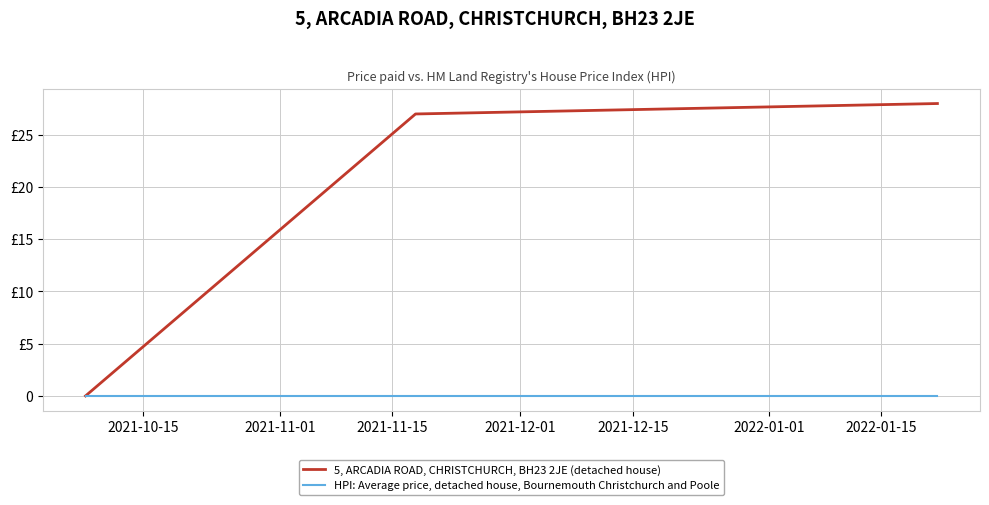

Is this an area chart (filled region under the line)?

No